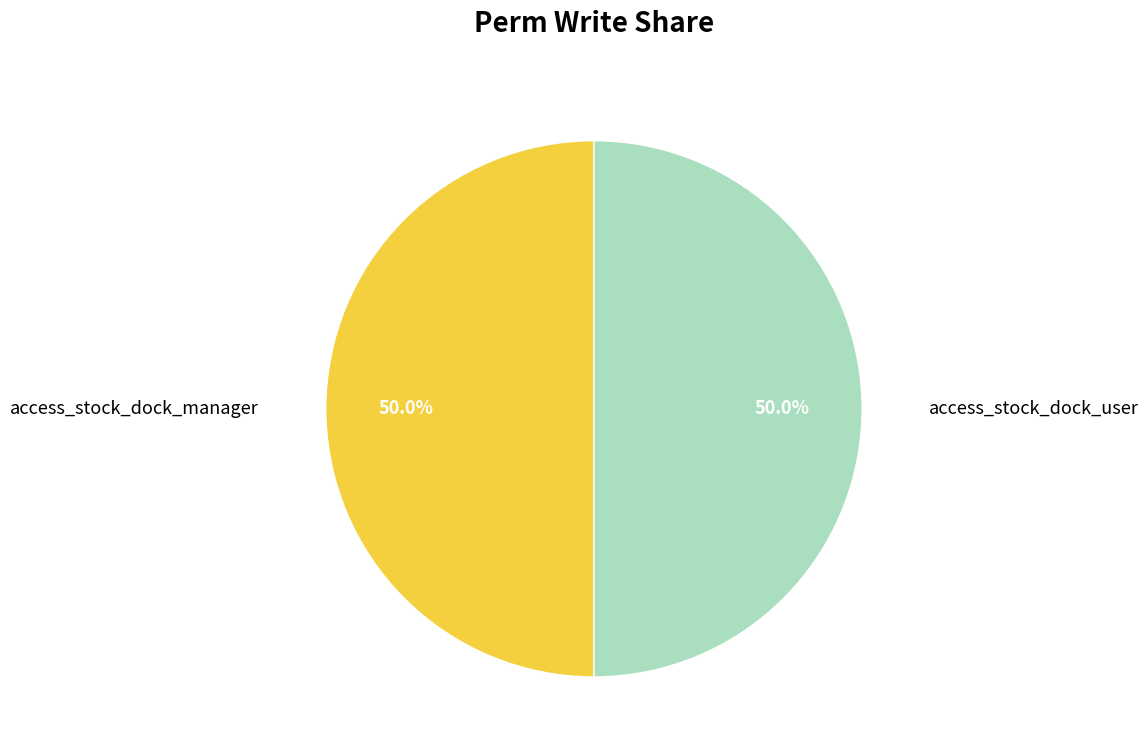

How much of the chart is everything except access_stock_dock_user?

50.0%